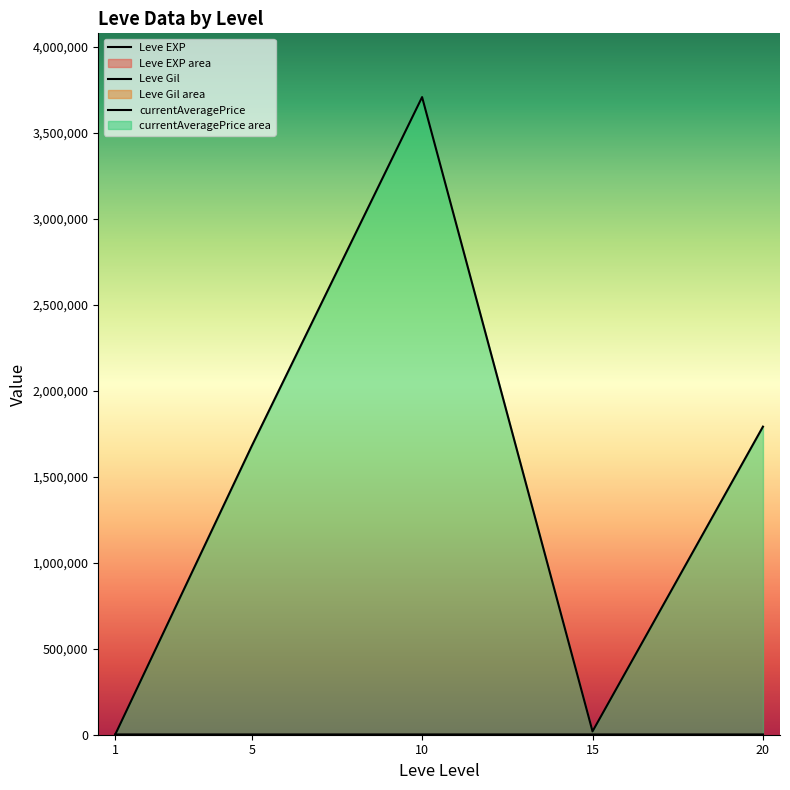

Where is Leve Gil nearest to the value 529?

5